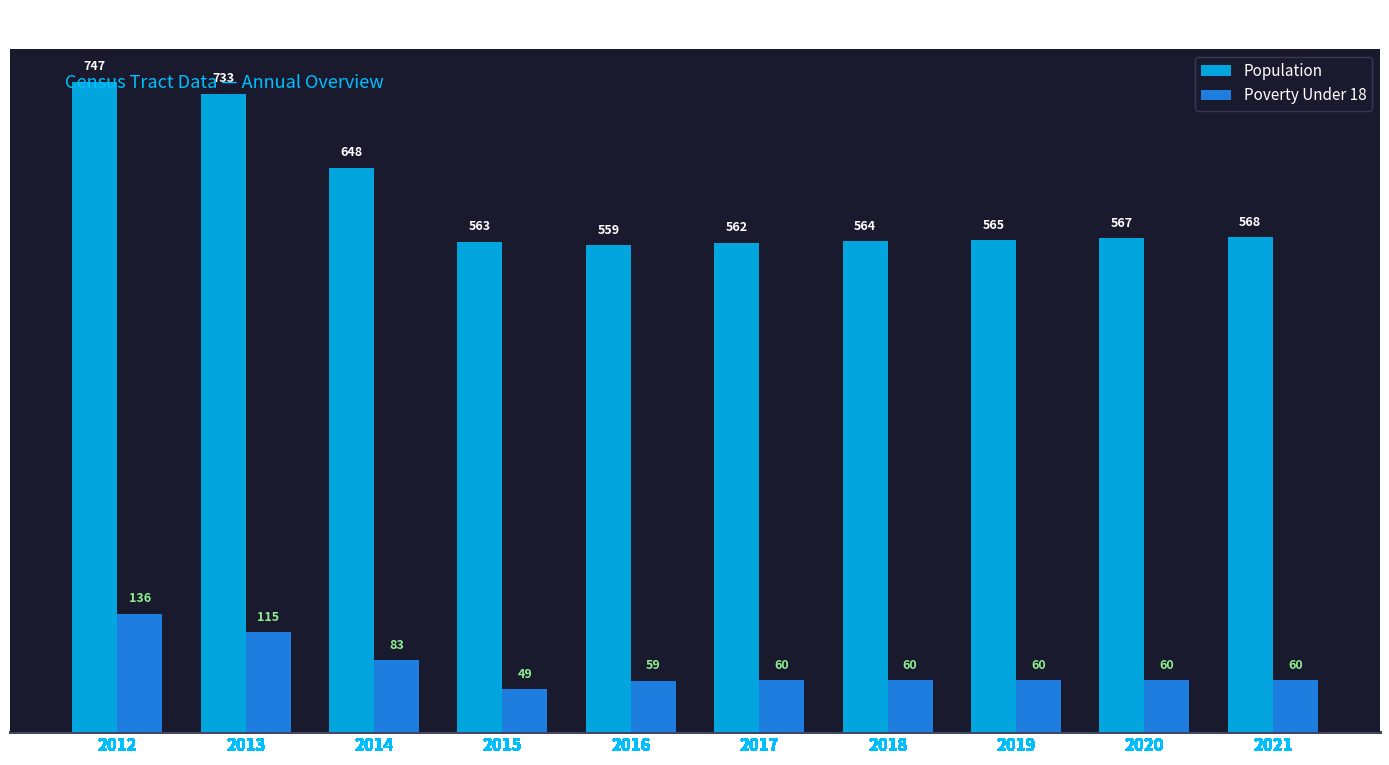

What is the difference between the maximum and minimum values in the Poverty Under 18 series?

87